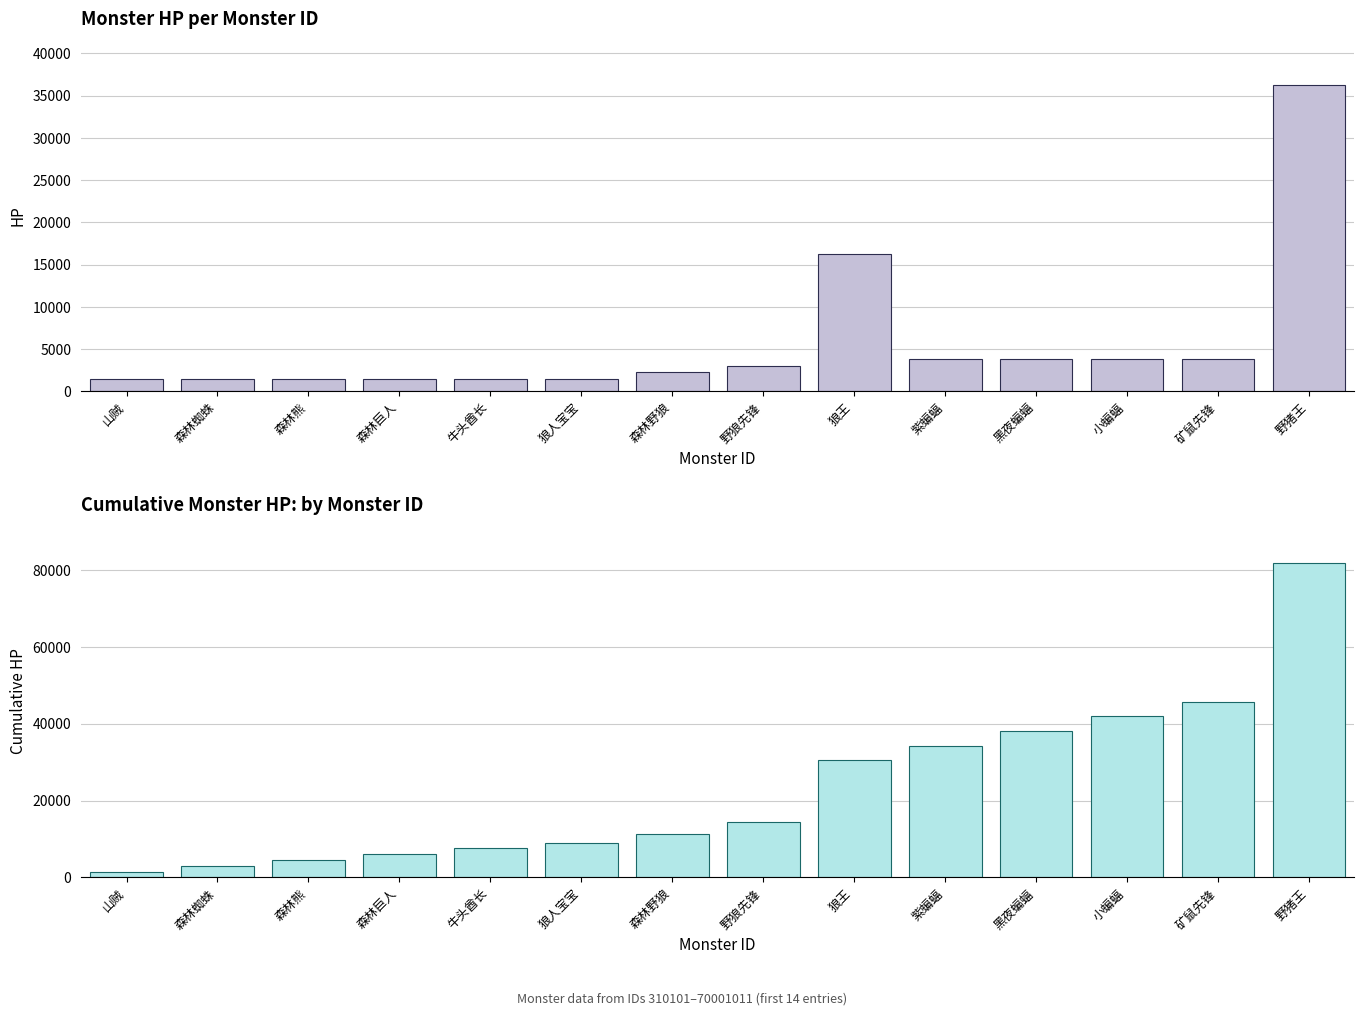

What are all the series names shown in the legend?

Hp, Cumulative Hp